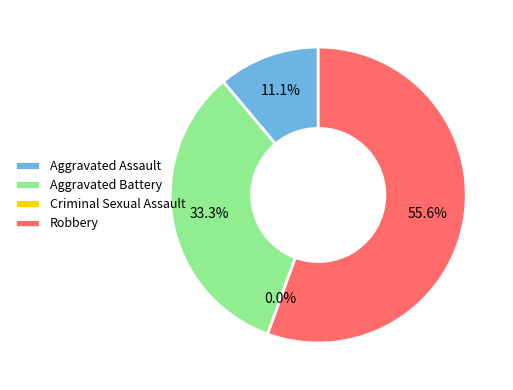

What is the largest slice in the pie chart?

Robbery